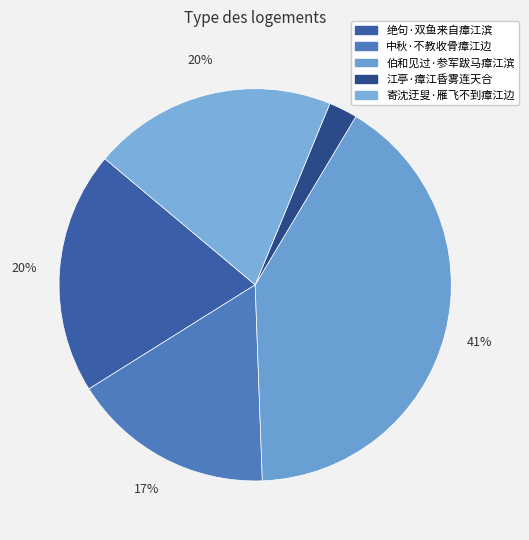

Which category has the biggest portion of the pie?

伯和见过·参军跋马瘴江滨